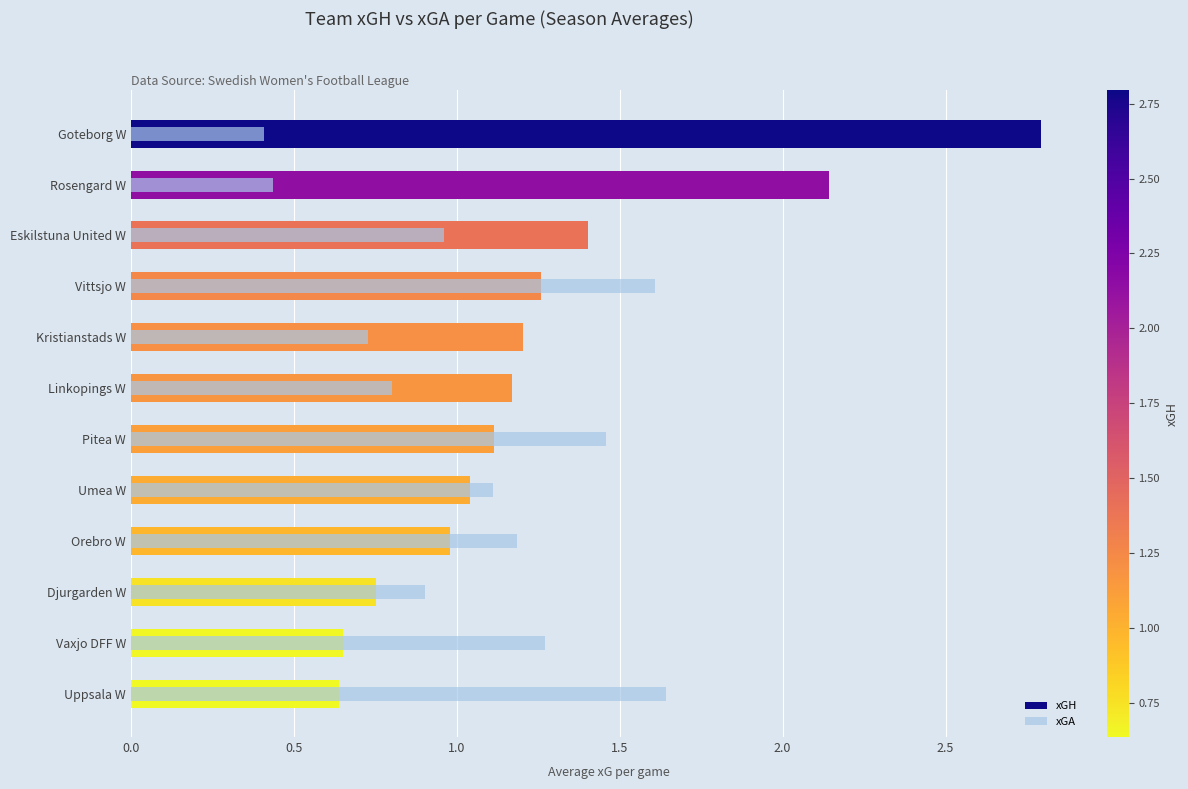

What position from the right is Djurgarden W?

3